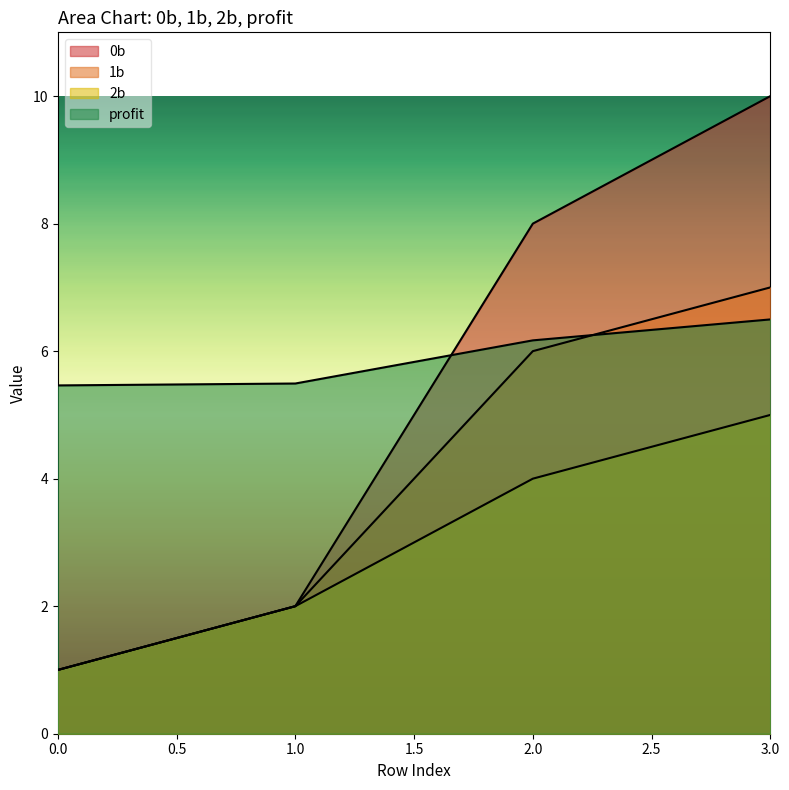

True or false: 0b and profit cross at least once.

True